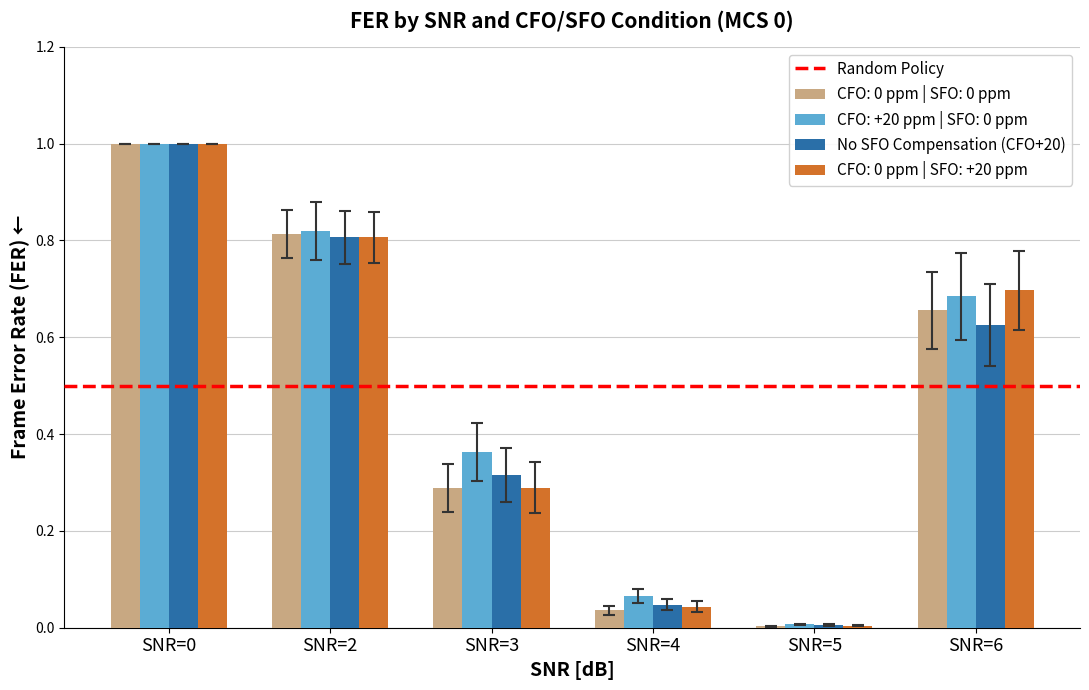

Which series changed the most between SNR=2 and SNR=6?

No SFO Compensation (CFO+20)